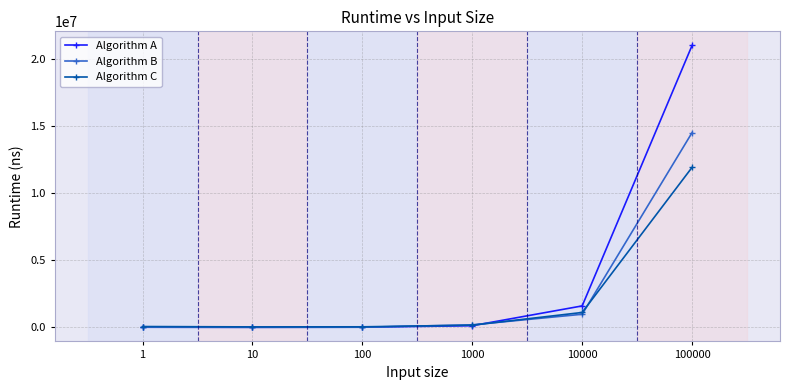

How many values in the Algorithm B series are below 188600?

3